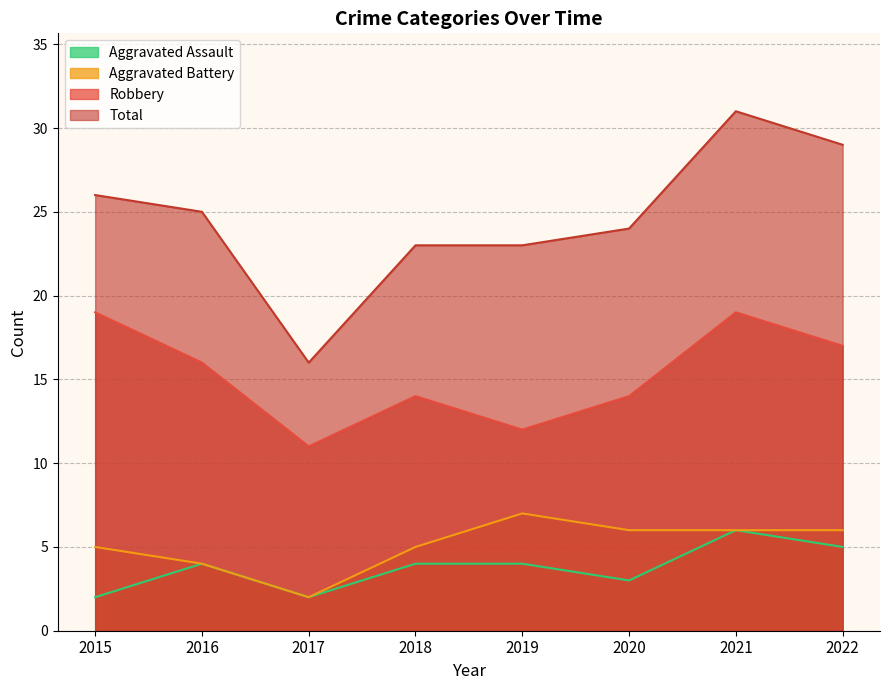

How many interior local peaks does the Robbery series have?

2